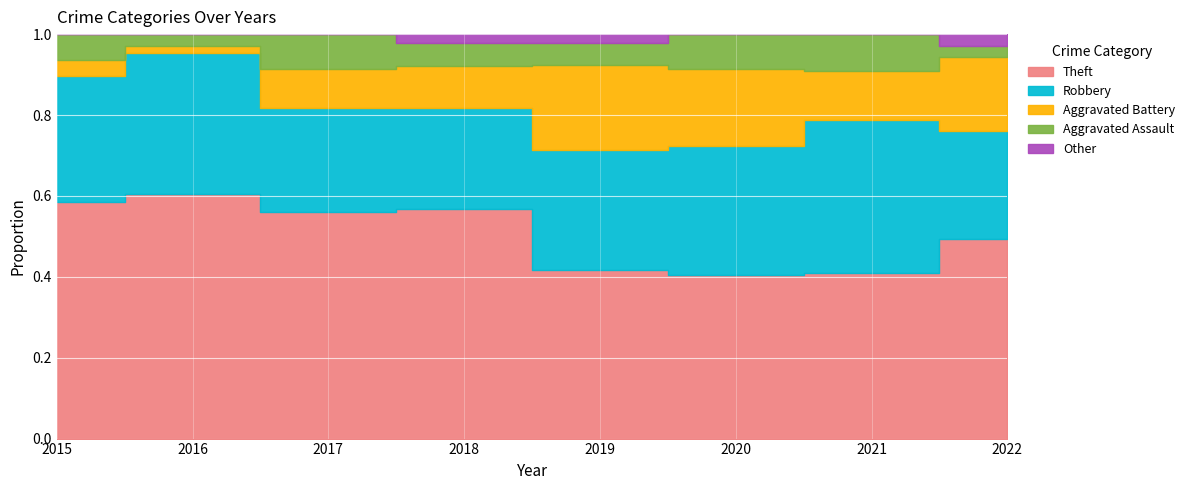

Count the number of categories in the chart.

8